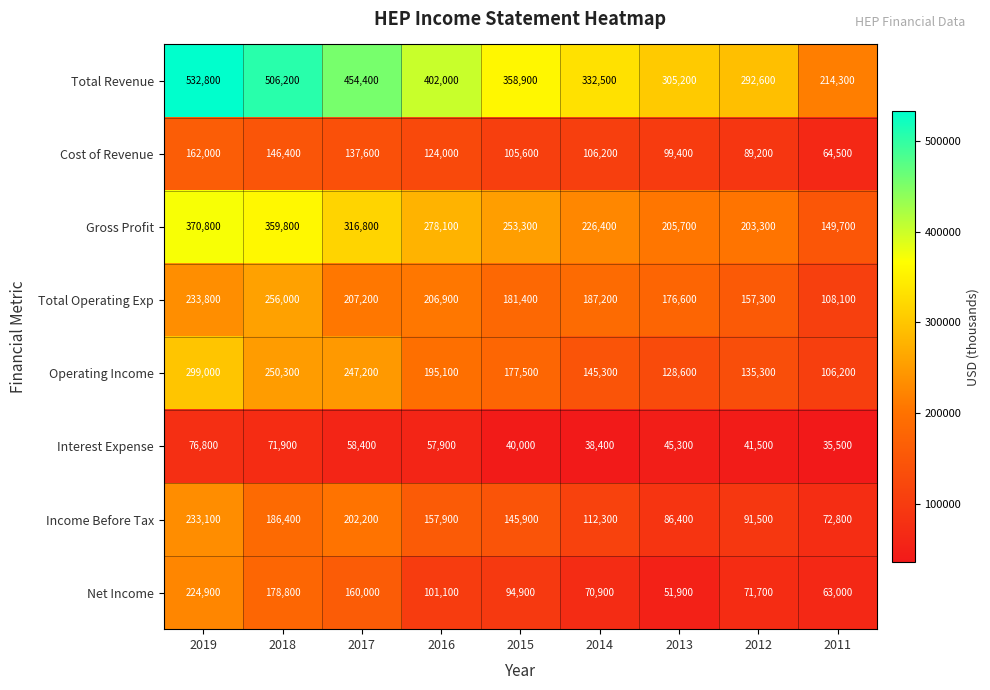

The Income Before Tax series shows 86400 at 2013. True or false?

True